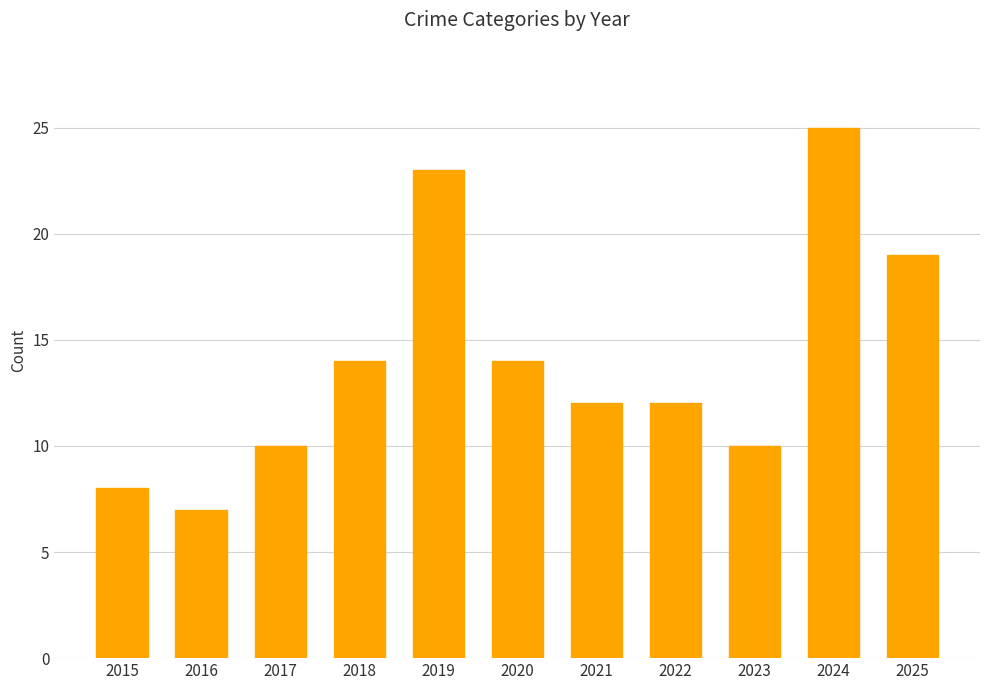

Read the value at 2018, to the nearest 5.

15